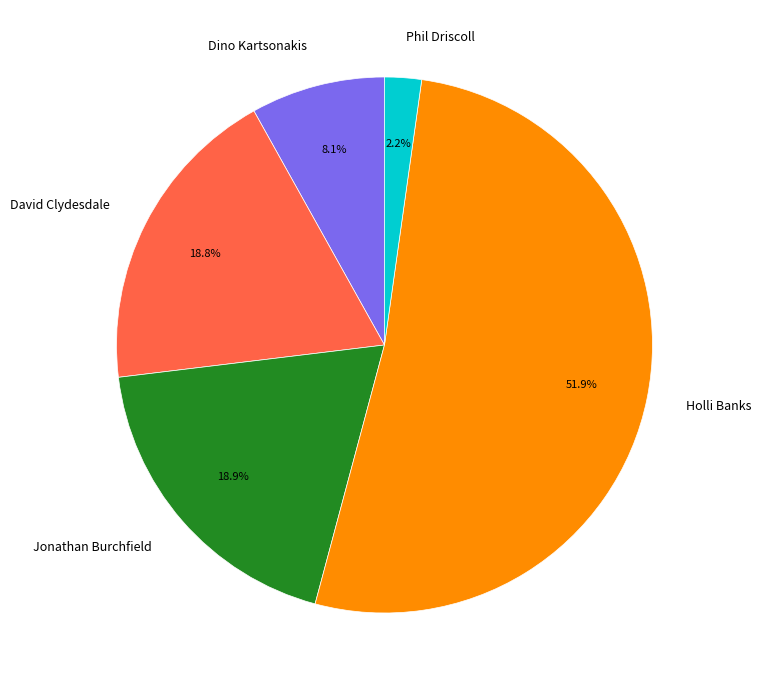

What is the largest slice in the pie chart?

Holli Banks